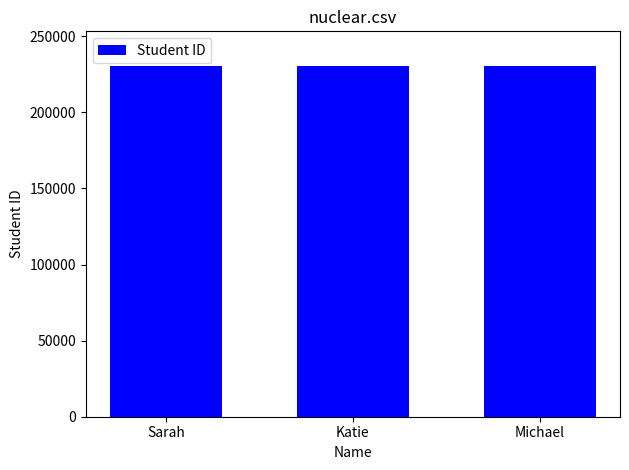

What value does the data have at Michael?

230257